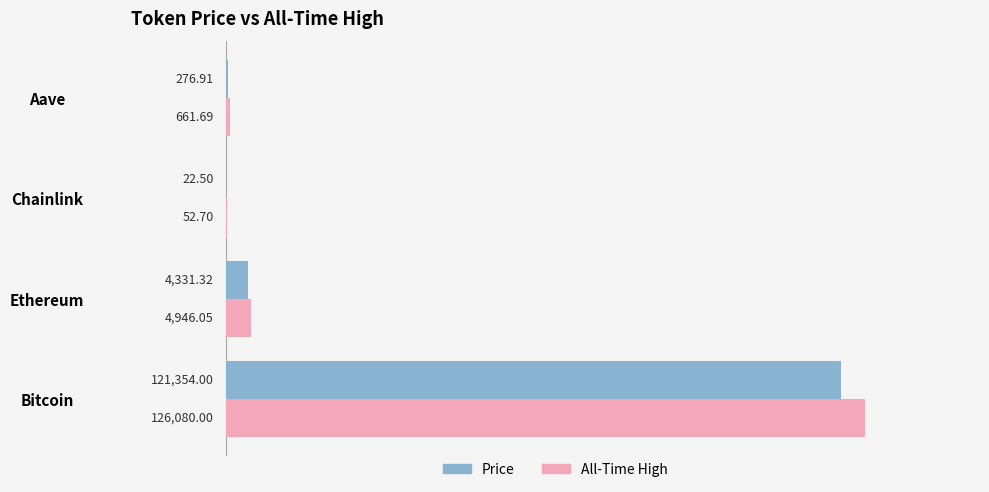

At which category is the sum across all series the highest?

Bitcoin